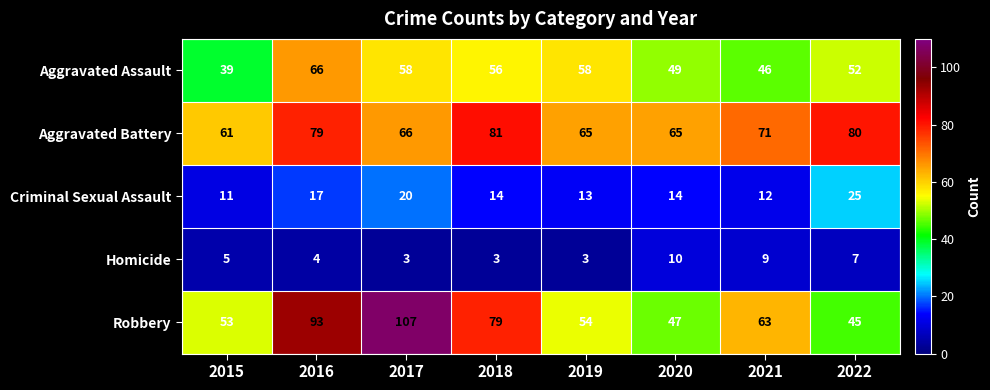

What is the difference between the maximum and minimum values in the Aggravated Battery series?

20